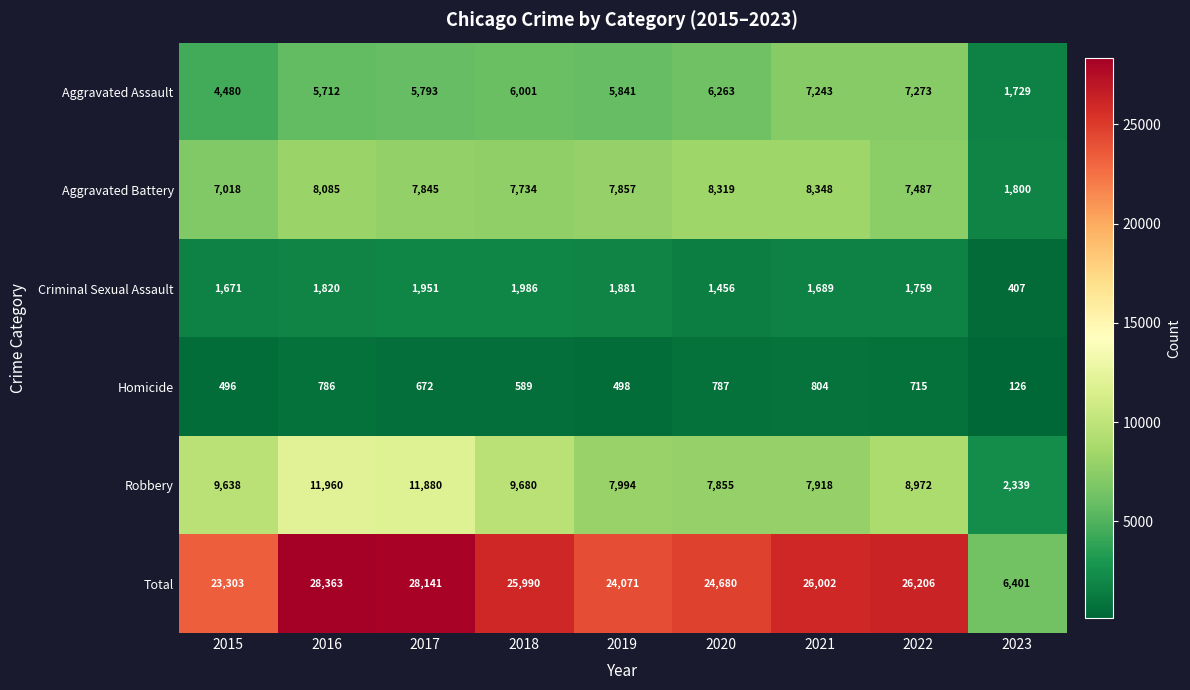

At 2017, list the series in order from smallest to largest.

Homicide, Criminal Sexual Assault, Aggravated Assault, Aggravated Battery, Robbery, Total